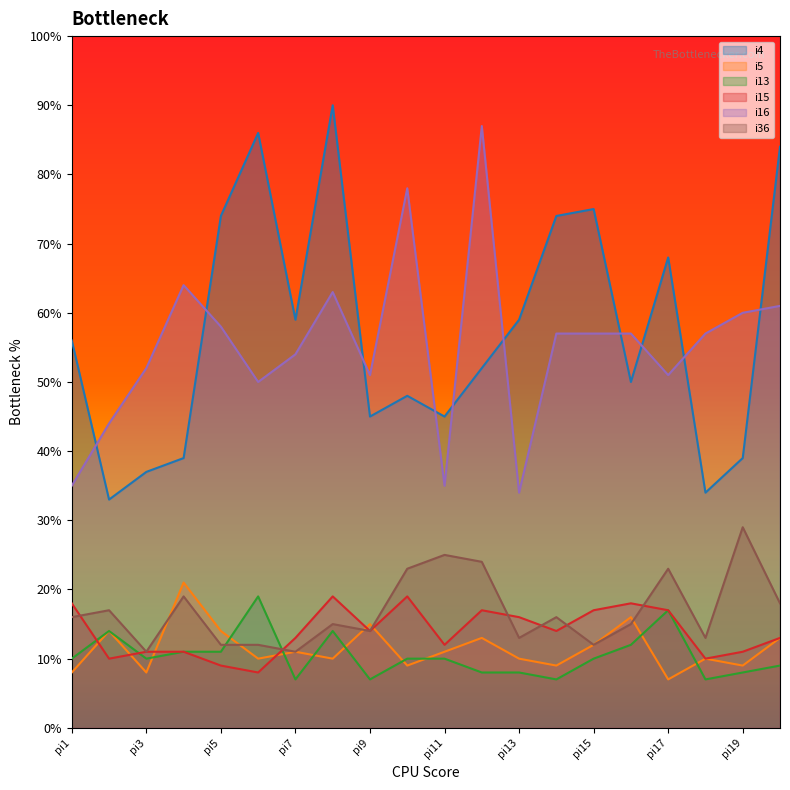

Read the i15 value at pi10, to the nearest 5.

20